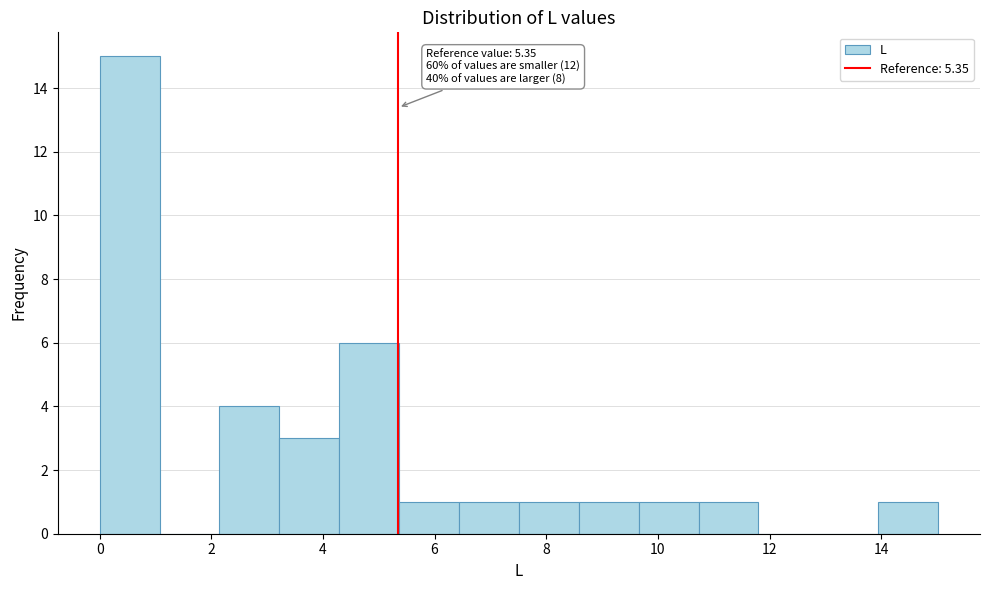

Which range on the x-axis has the tallest bar?

0.0 to 1.0